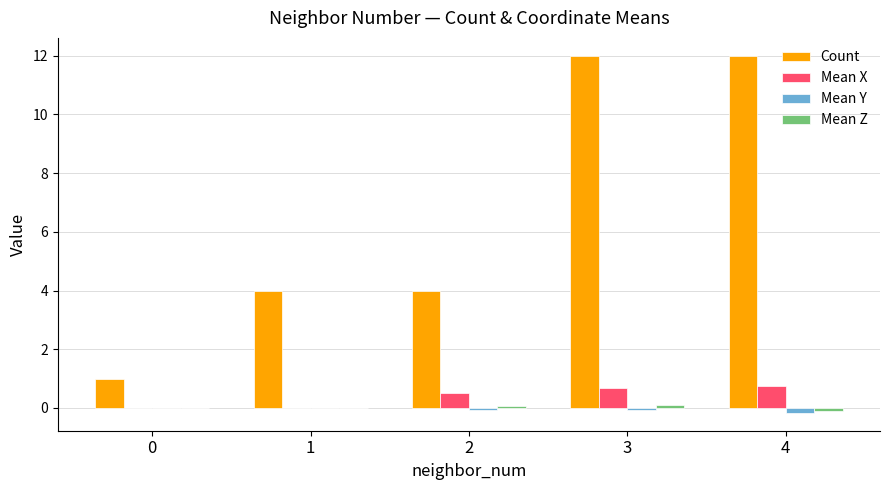

Which series changed the most between 1 and 4?

Count